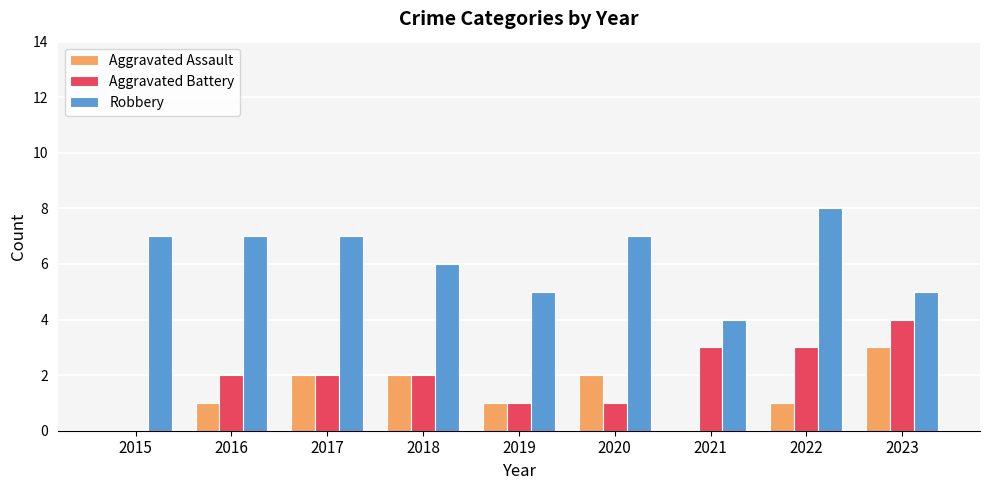

How many categories are shown in the chart?

9